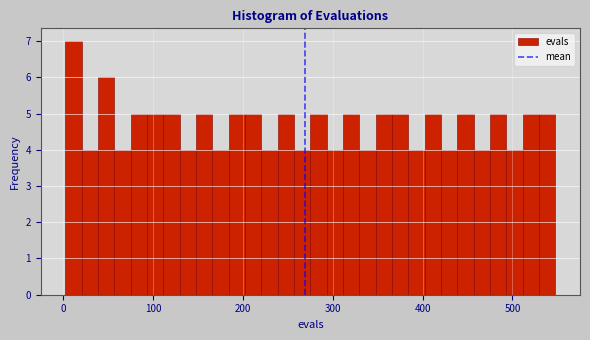

Around what value on the x-axis is the tallest bar? Give the approximate position of its centre, as read against the axis.

10